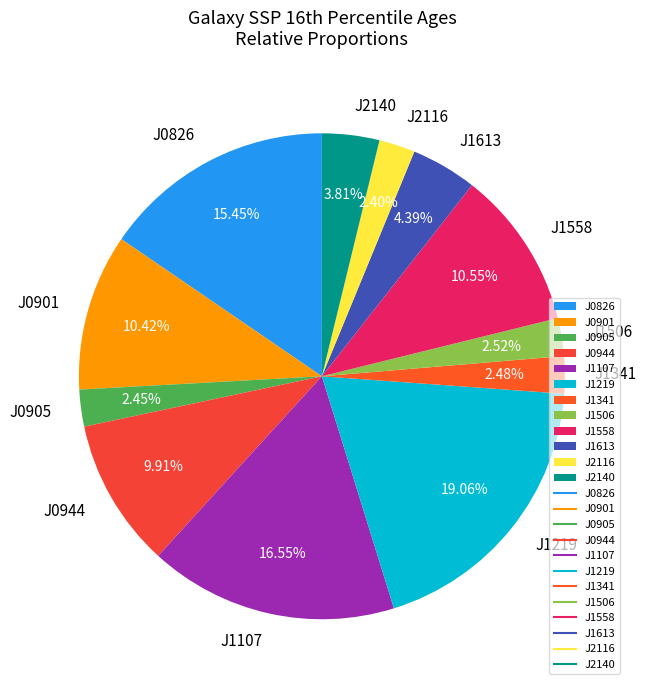

Does J2116 account for over 50% of the chart?

No